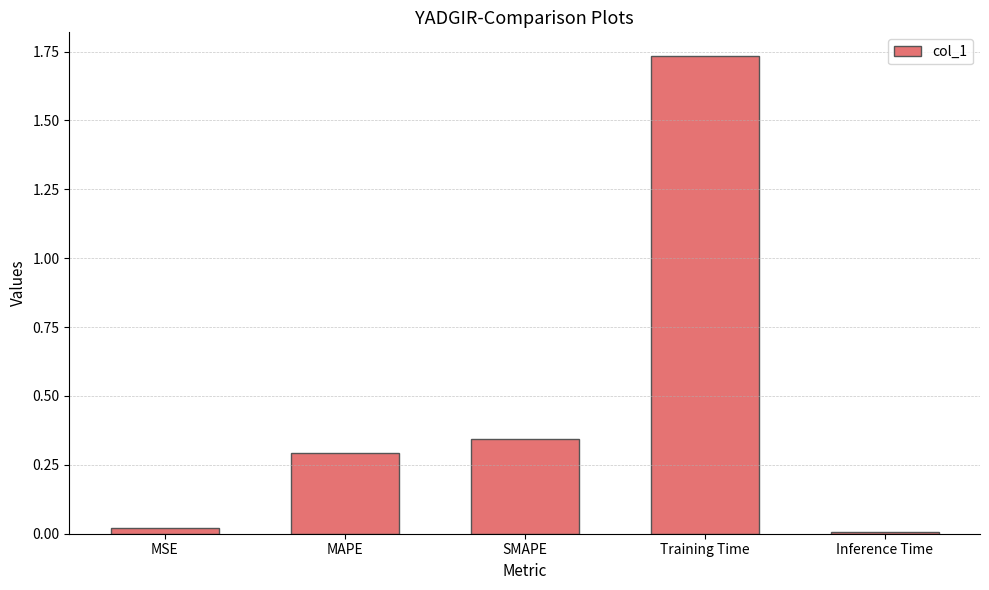

What position from the left is MAPE?

2